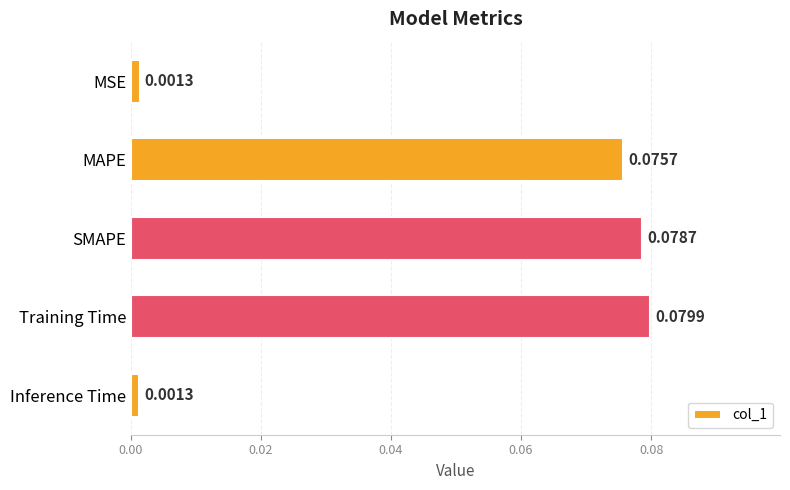

Which category has the highest value across all series?

Training Time